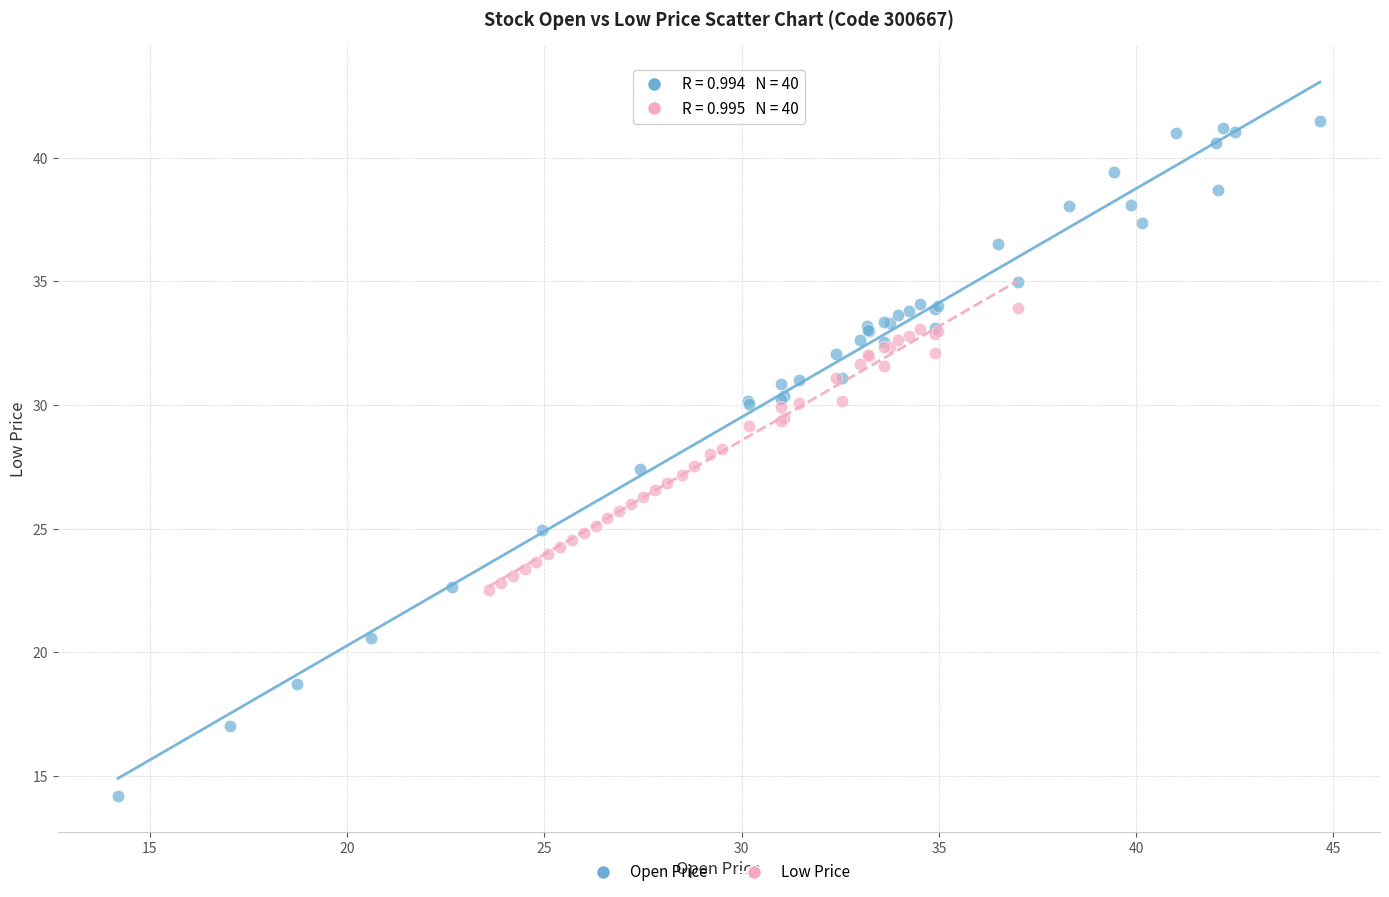

Which series contains the lowest Y value?

Open Price